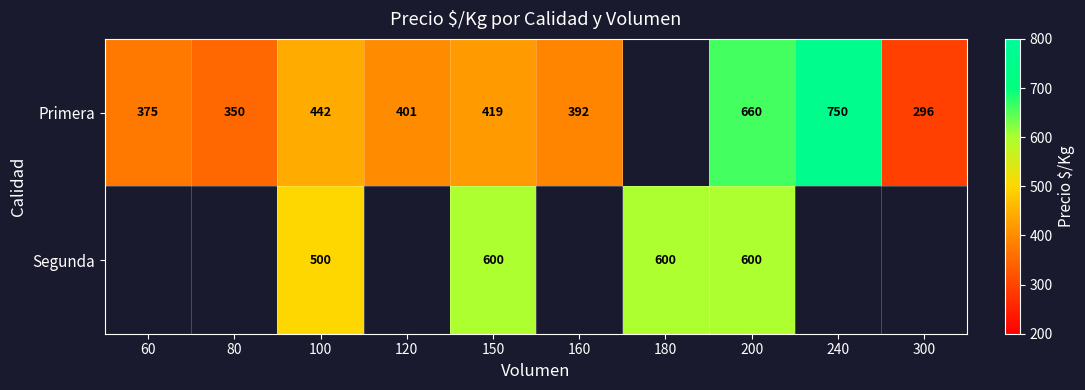

The value of Primera at 80 is 159. True or false?

False